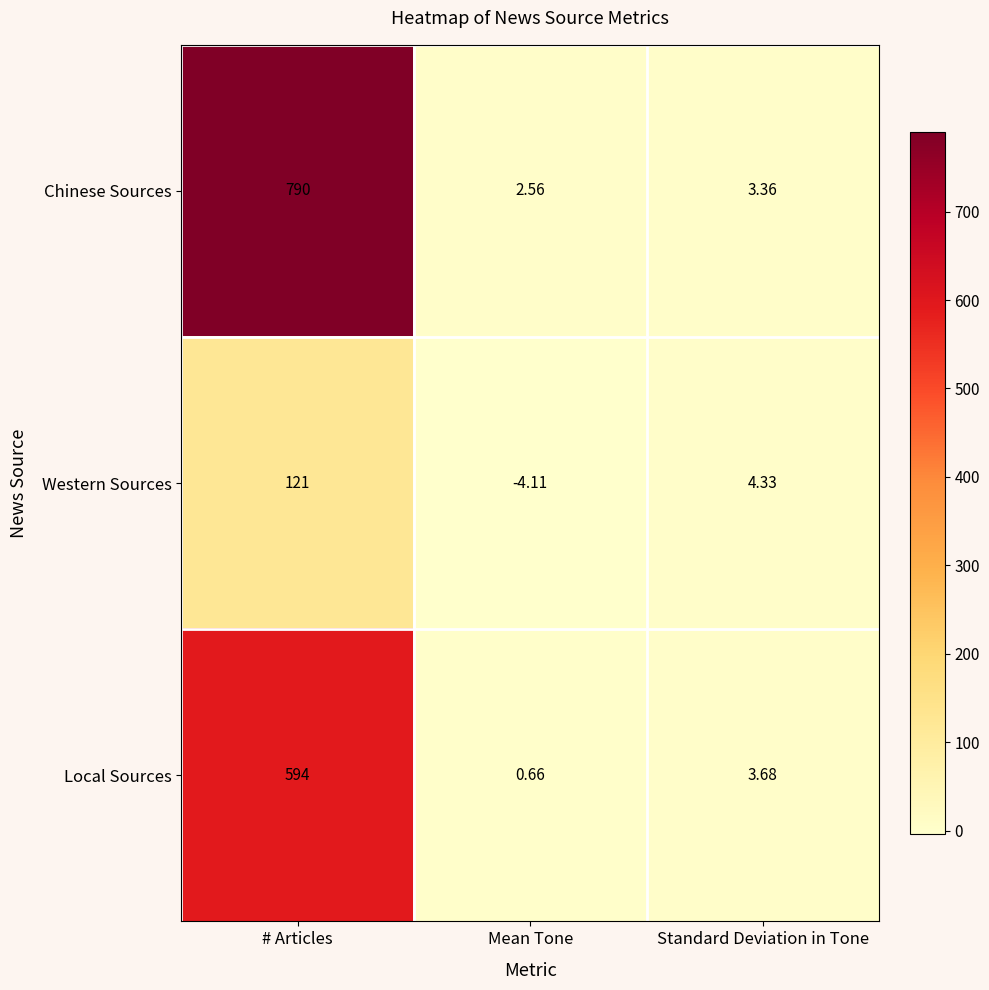

Rank the series by their average value, from lowest to highest.

Western Sources, Local Sources, Chinese Sources